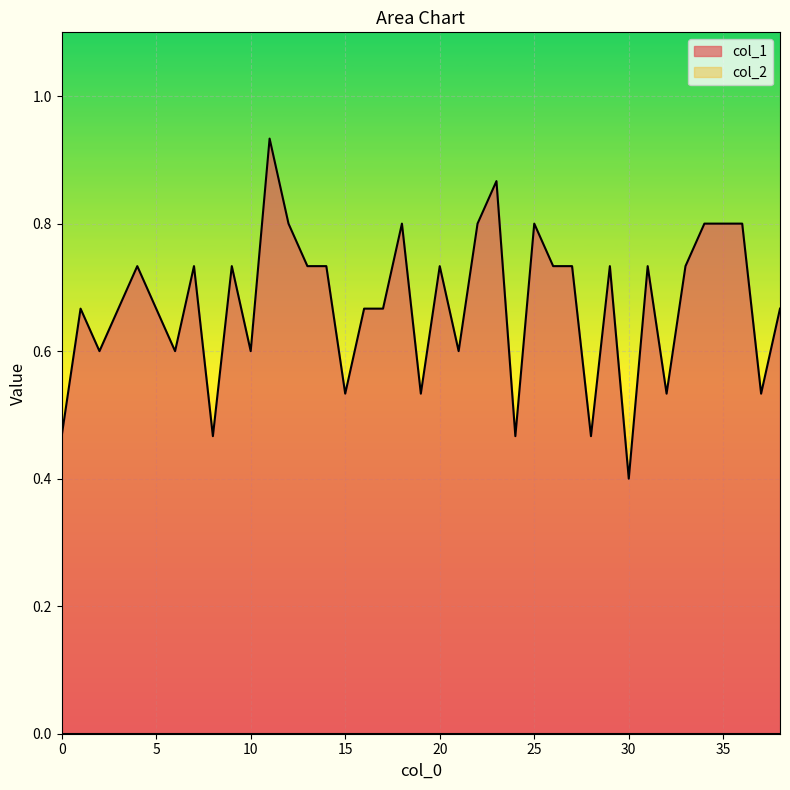

What is the change in value from 36 to 37?

-0.3